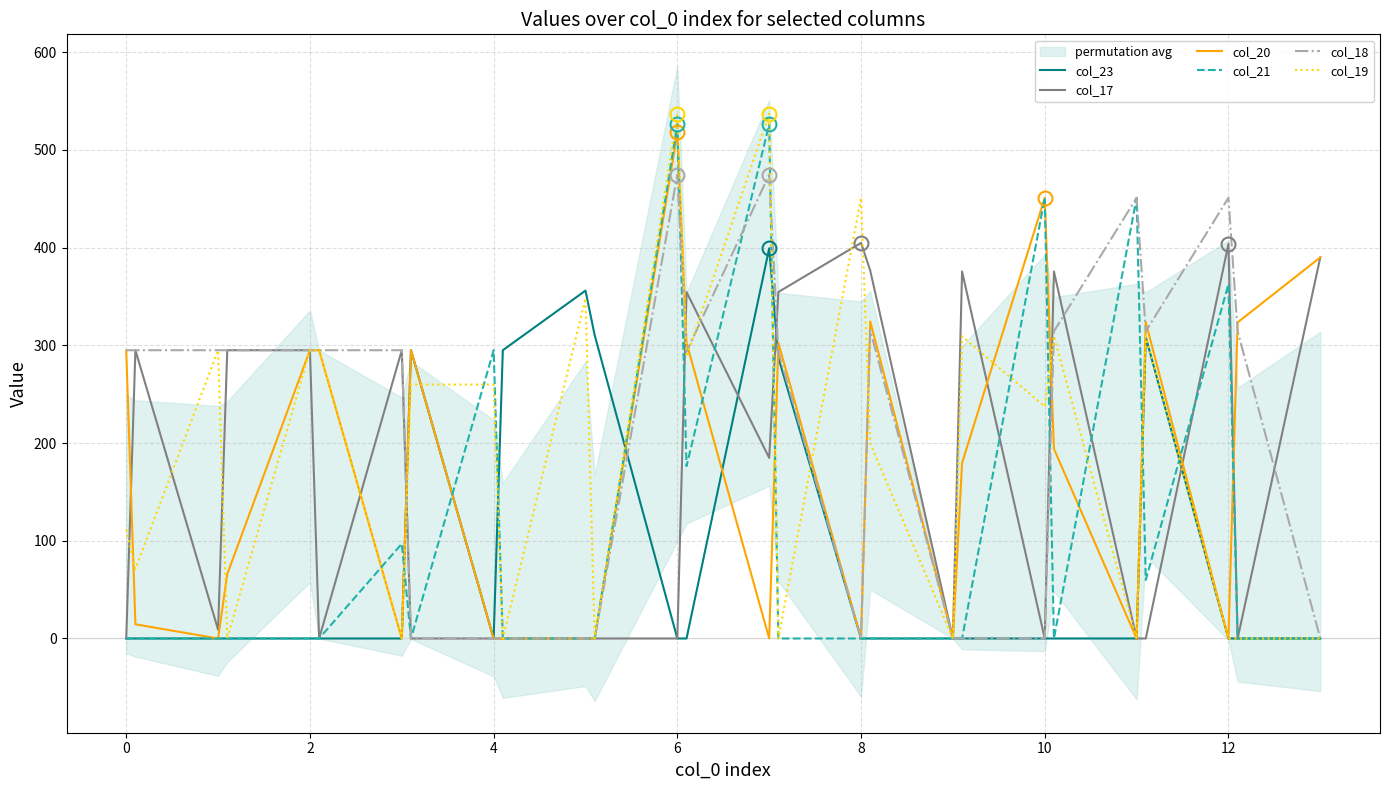

What is the highest value of the col_20 series?

517.9